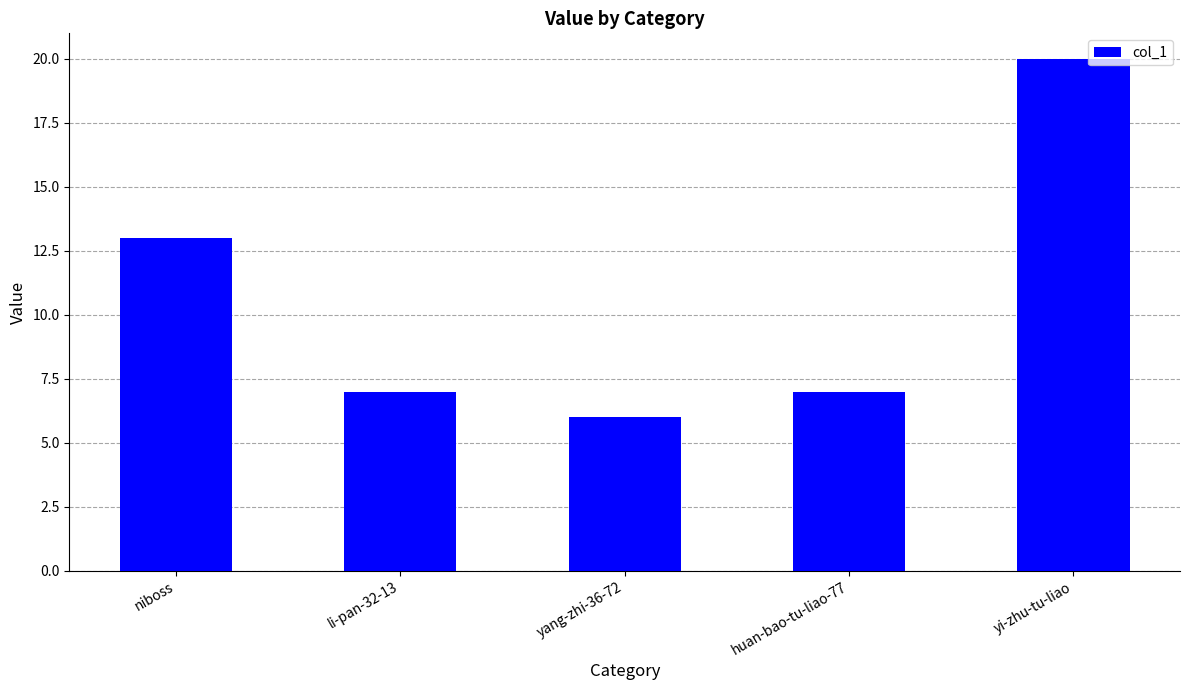

Which label corresponds to the largest value in the chart?

yi-zhu-tu-liao